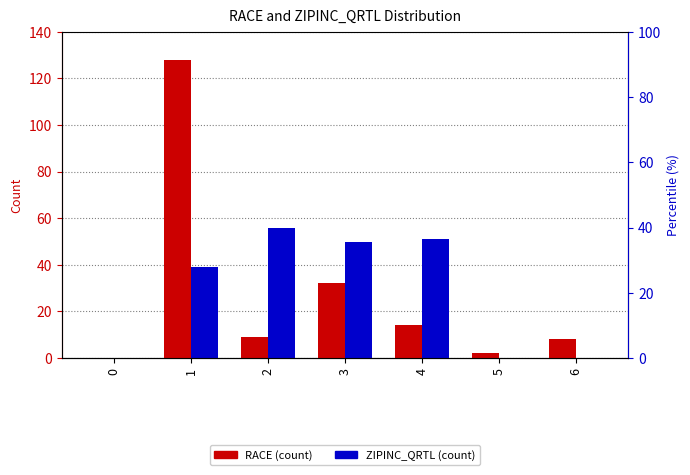

At which label is ZIPINC_QRTL closest to 28?

1